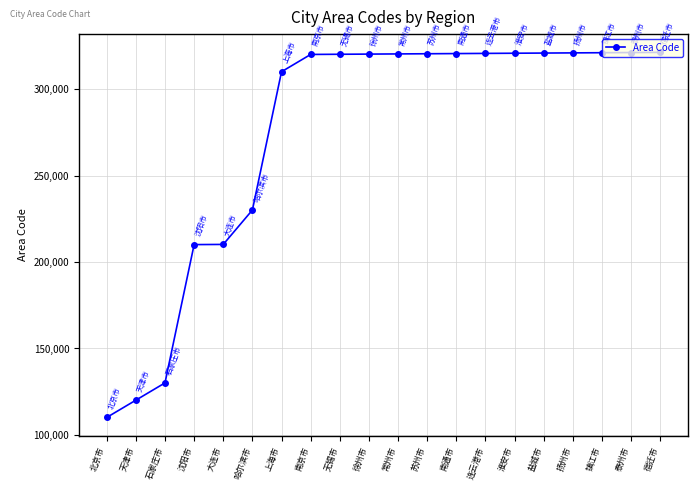

What is the sum of all values?

5489900